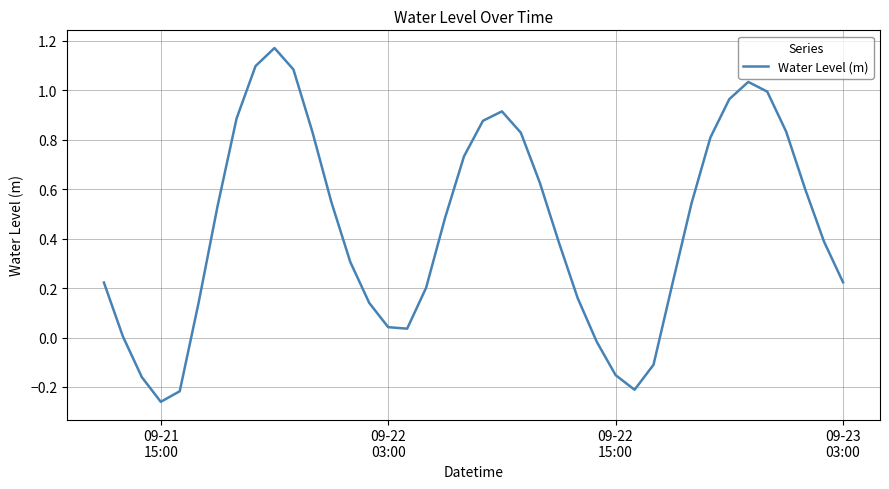

What is the difference between the maximum and minimum values?

1.4